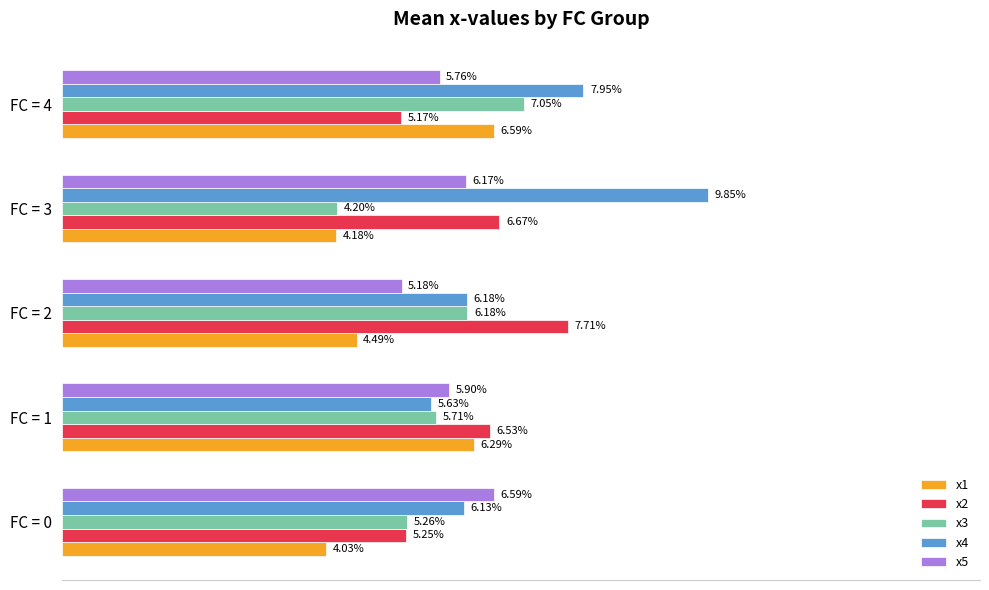

Rank the categories by x2 value from highest to lowest.

FC = 2, FC = 3, FC = 1, FC = 0, FC = 4